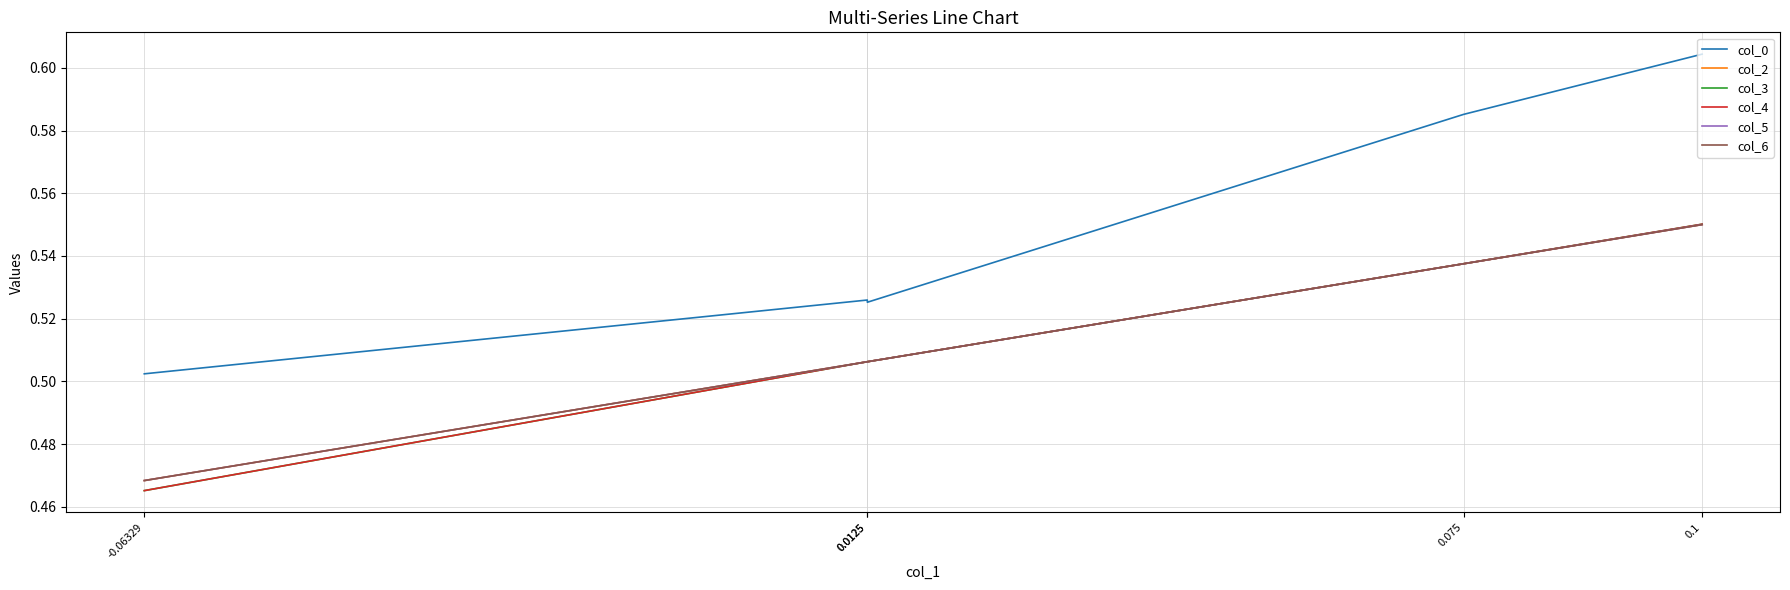

Reading left to right, list all the values displayed in this chart.

col_0: 0.1=0.6	0.075=0.6	0.0125=0.5	0.0125=0.5	-0.06329=0.5
col_2: 0.1=0.6	0.075=0.5	0.0125=0.5	0.0125=0.5	-0.06329=0.5
col_3: 0.1=0.6	0.075=0.5	0.0125=0.5	0.0125=0.5	-0.06329=0.5
col_4: 0.1=0.6	0.075=0.5	0.0125=0.5	0.0125=0.5	-0.06329=0.5
col_5: 0.1=0.6	0.075=0.5	0.0125=0.5	0.0125=0.5	-0.06329=0.5
col_6: 0.1=0.6	0.075=0.5	0.0125=0.5	0.0125=0.5	-0.06329=0.5